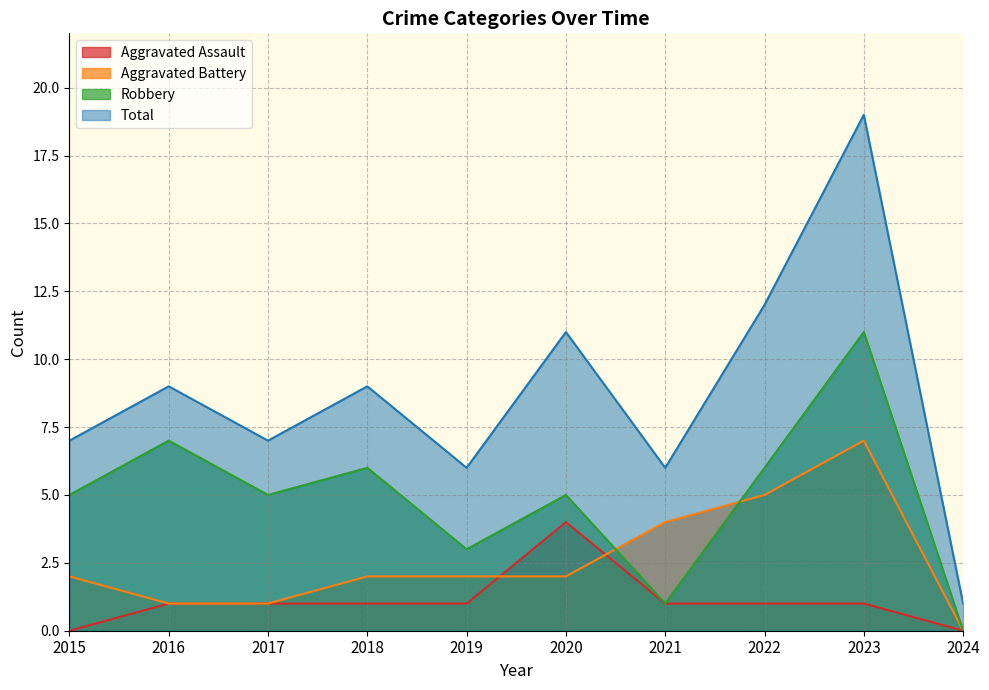

Which series has the largest range (max minus min)?

Total